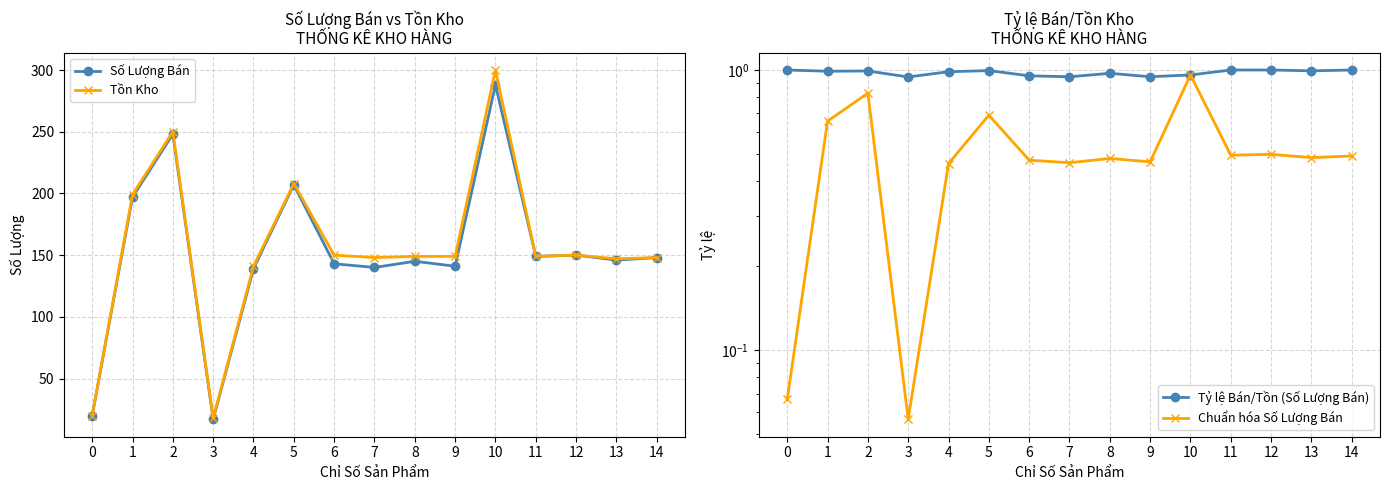

At 2, list the series in order from largest to smallest.

Tồn Kho, Số Lượng Bán, Tỷ lệ Bán/Tồn (Số Lượng Bán), Chuẩn hóa Số Lượng Bán